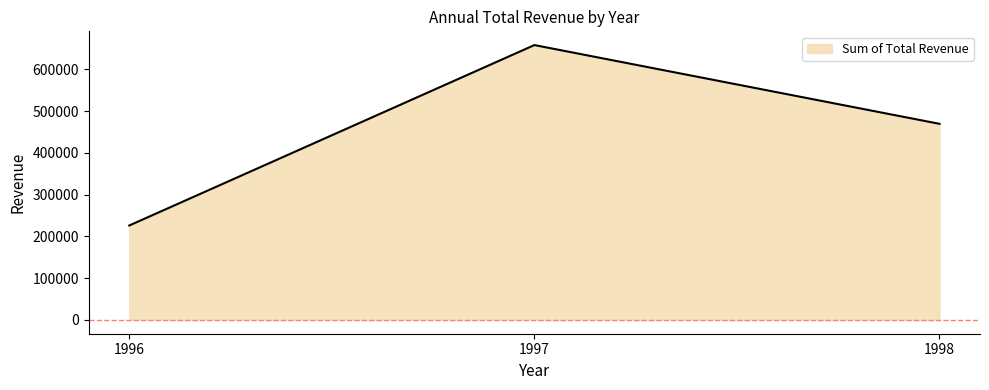

Between 1996 and 1997, which is larger?

1997